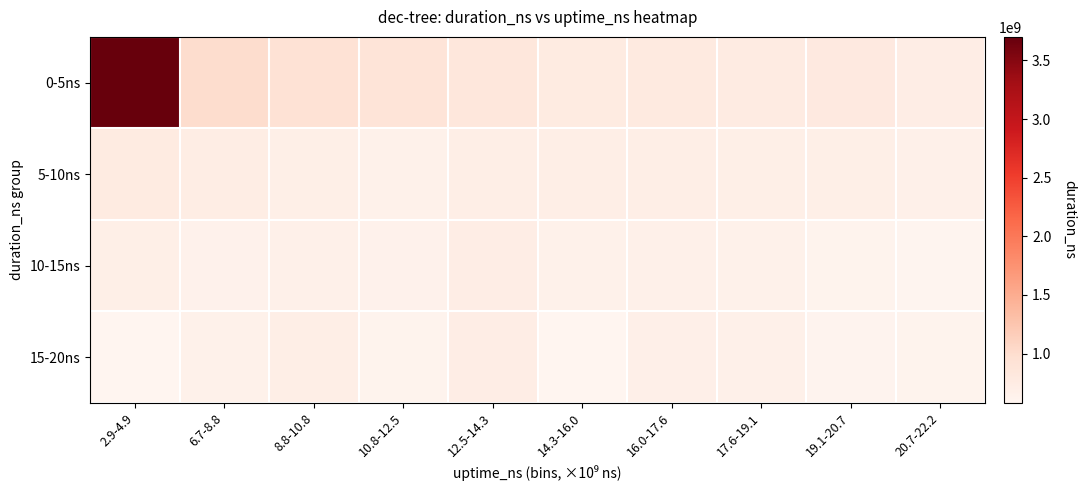

Which series has the largest range (max minus min)?

0-5ns